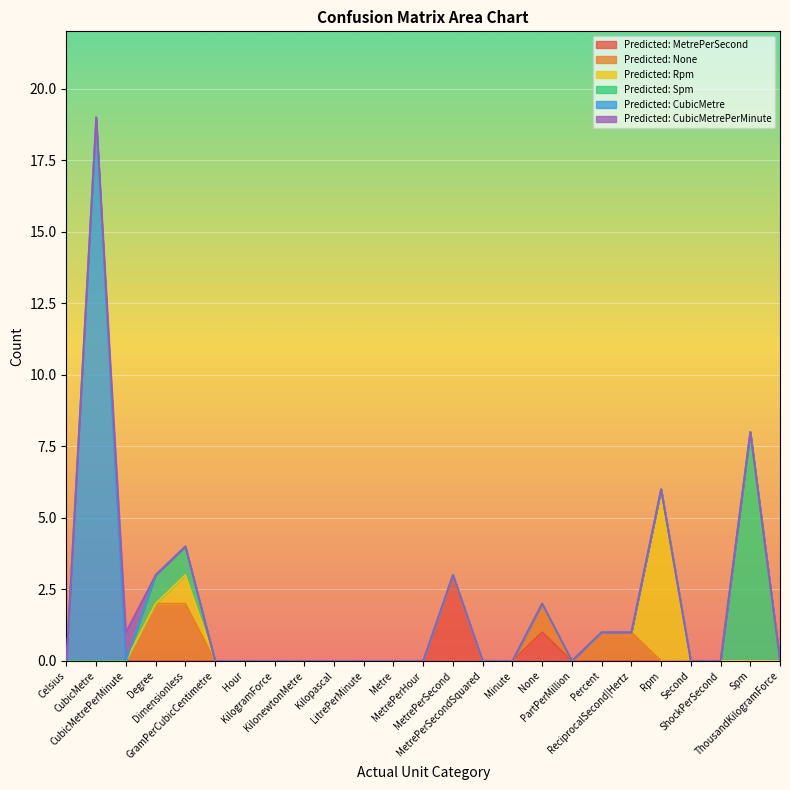

What is the sum of the Predicted: None values at Degree and KilonewtonMetre?

2